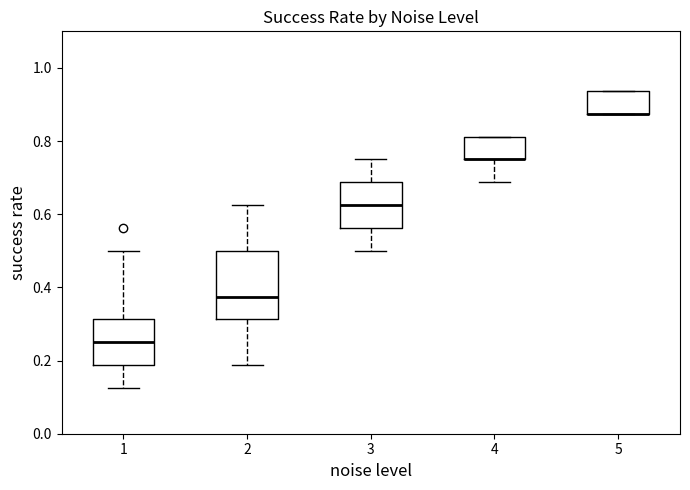

Reading left to right, read every box against the y-axis: the position of its median line, the range the box covers, and the ends of its whiskers. The values are not printed on the chart, so give them approximately, as read against the axis.

1: median 0.26, box 0.18 to 0.32, whiskers 0.12 to 0.50
2: median 0.38, box 0.32 to 0.50, whiskers 0.18 to 0.62
3: median 0.62, box 0.56 to 0.68, whiskers 0.50 to 0.76
4: median 0.76 (drawn on the box's lower edge), box 0.76 to 0.82, whiskers 0.68 to 0.82
5: median 0.88 (drawn on the box's lower edge), box 0.88 to 0.94, whiskers 0.88 to 0.94